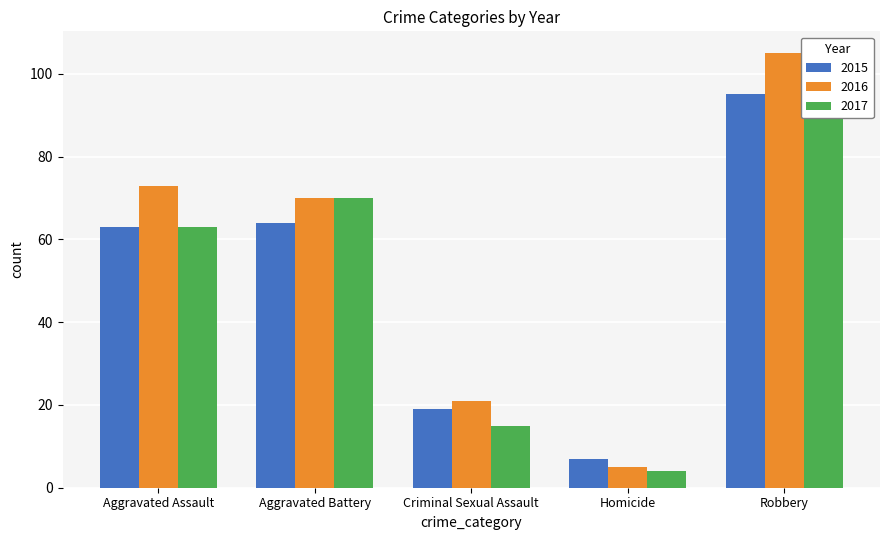

Rank the series by their average value, from lowest to highest.

2015, 2017, 2016